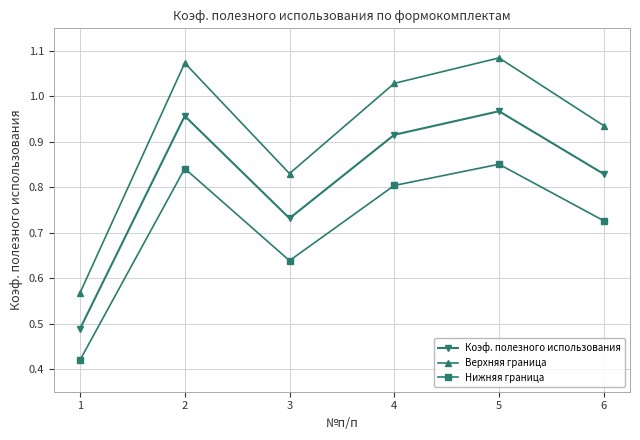

At which category does the chart reach its peak across all series?

5